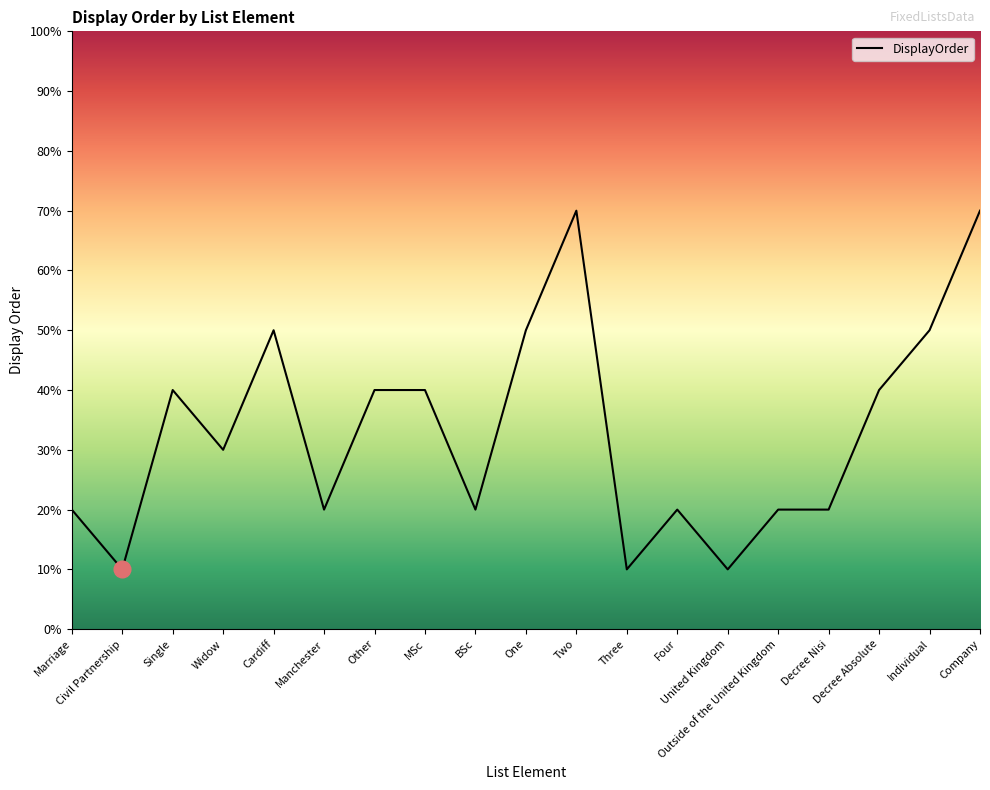

Reading right to left, transcribe all the data shown in this chart.

7	5	4	2	2	1	2	1	7	5	2	4	4	2	5	3	4	1	2